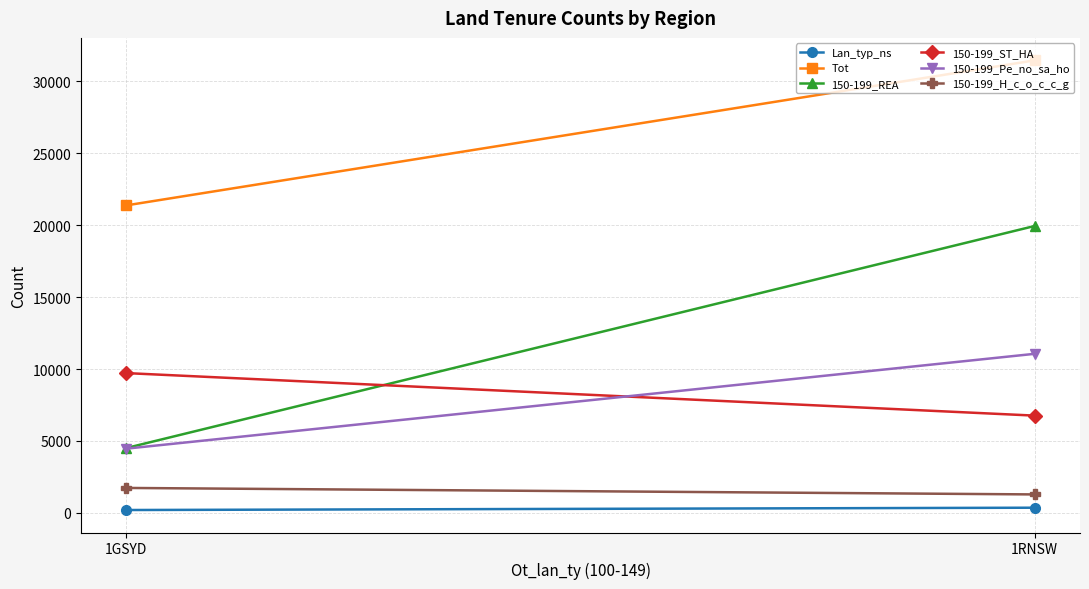

What is the maximum value shown in the chart?

31455